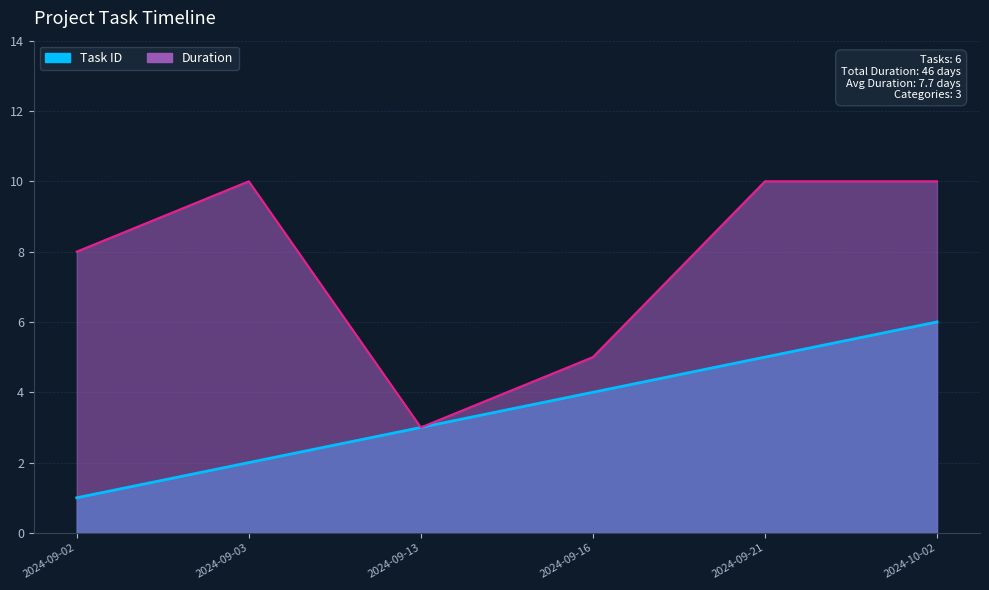

What is the label of the 3rd point from the right?

2024-09-16